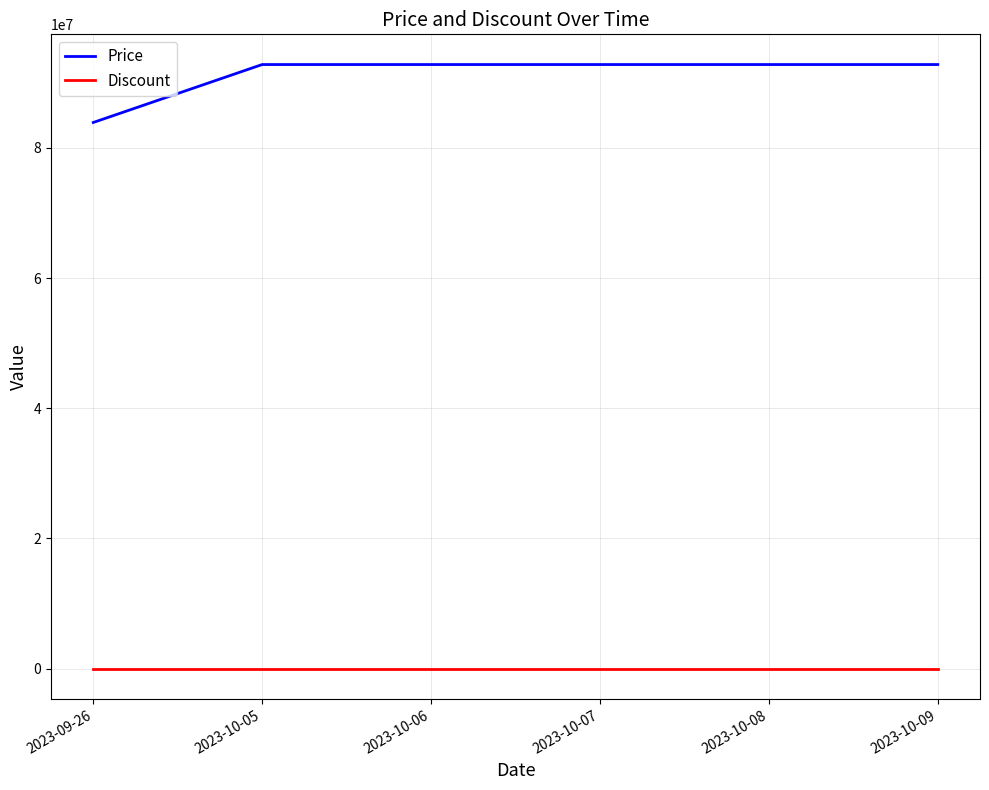

Rank the series by their average value, from lowest to highest.

Discount, Price